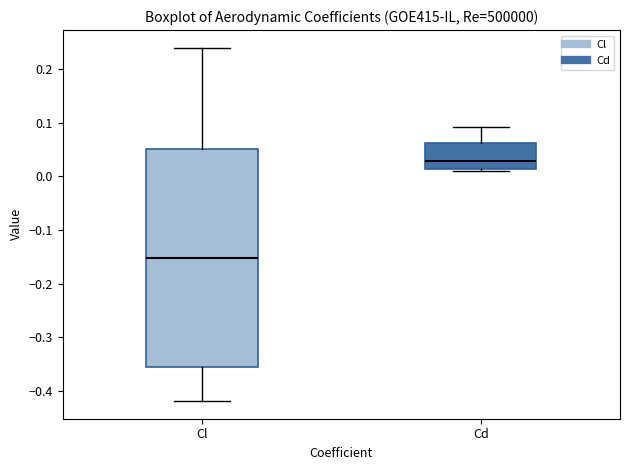

Comparing the boxes themselves (not the whiskers), which one is the tallest?

Cl